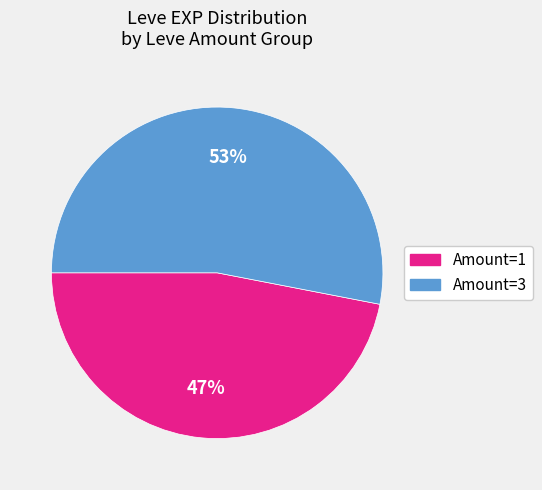

To the nearest percent, what is the average slice percentage?

50%